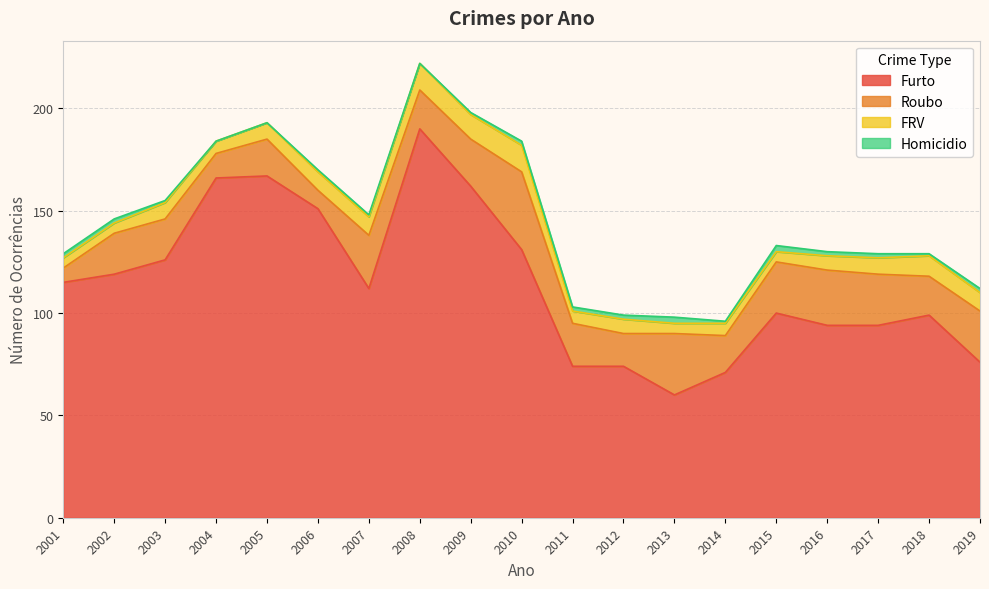

True or false: Roubo has more than 2 points higher than both neighbors.

True